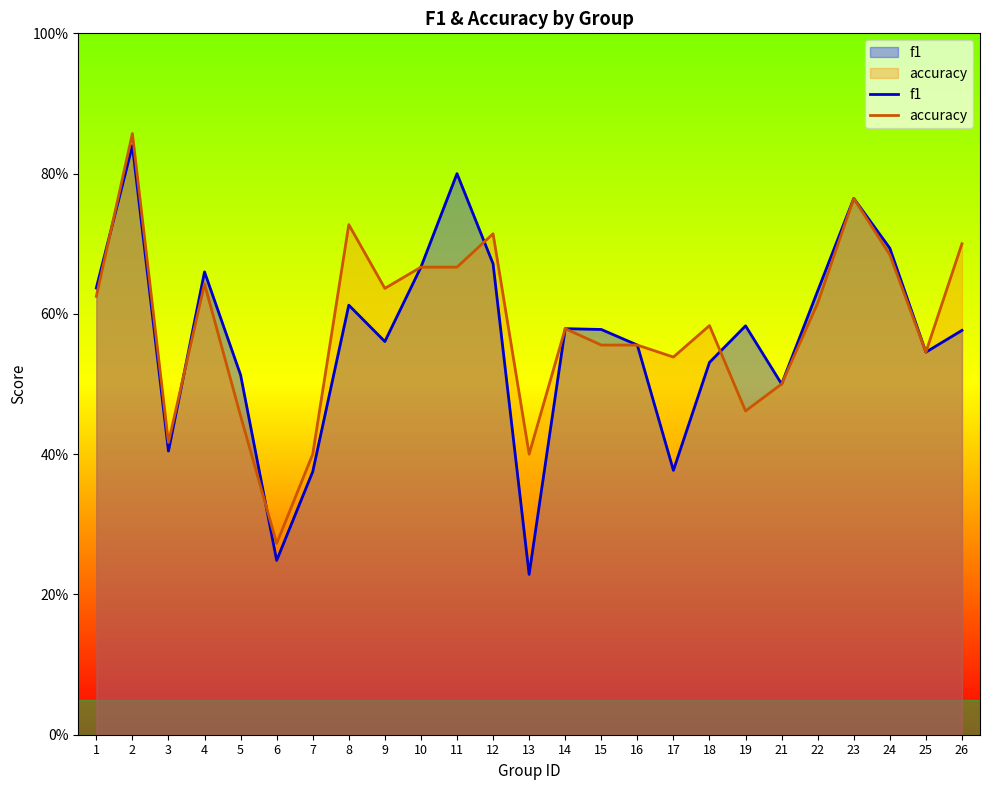

Is it true that accuracy equals 0.8 at 23?

True